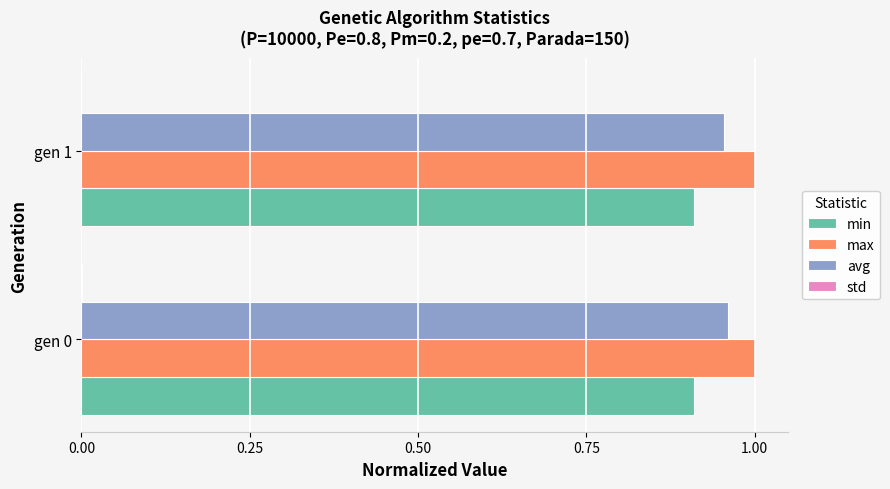

What is the sum of all max values?

2.0